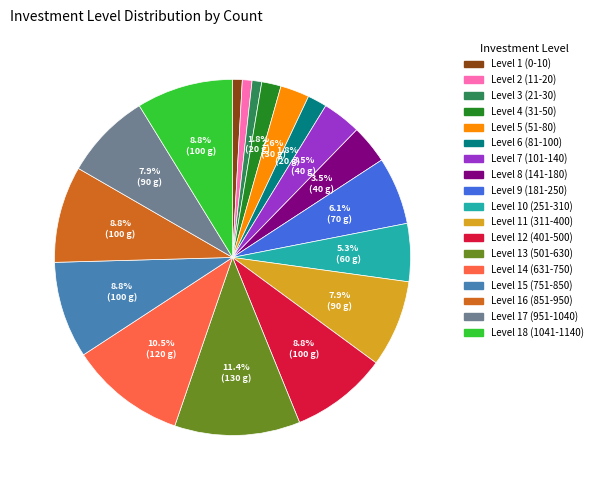

Is there a majority slice in this chart?

No